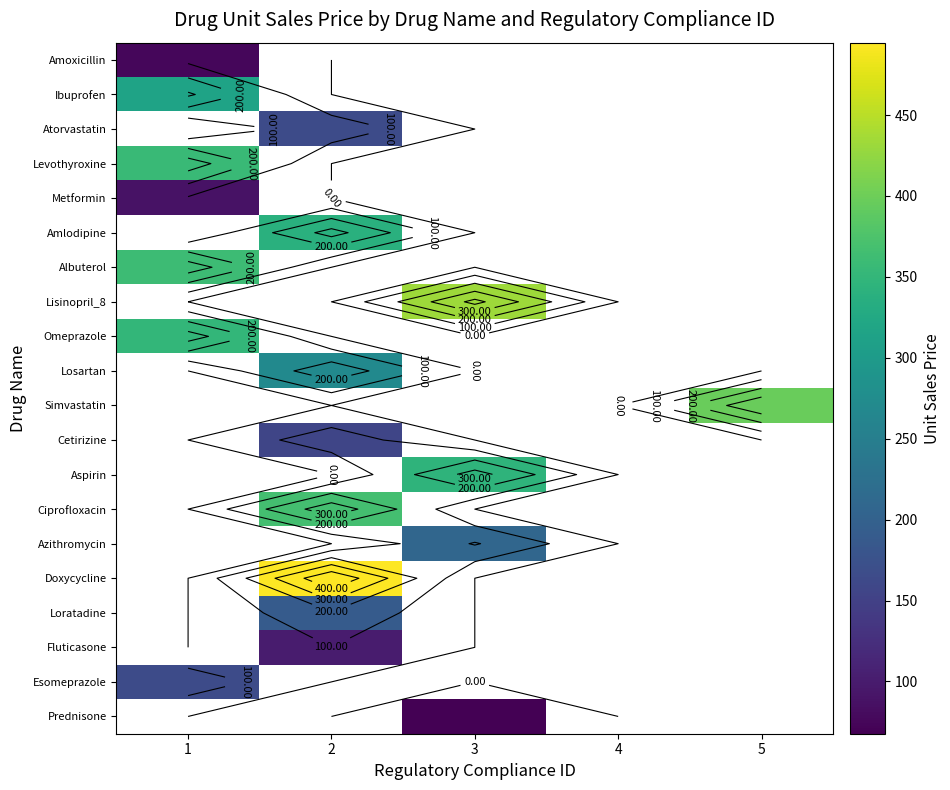

What is the smallest value displayed?

67.7